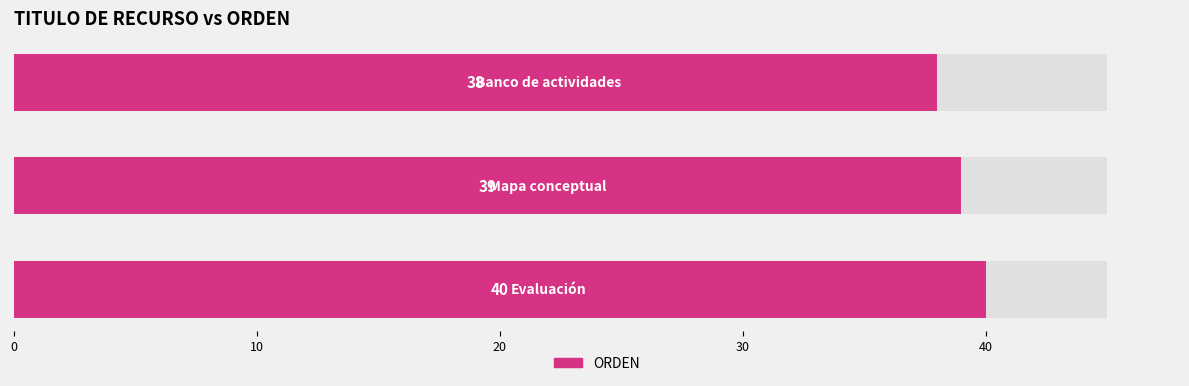

What is the maximum value shown in the chart?

40